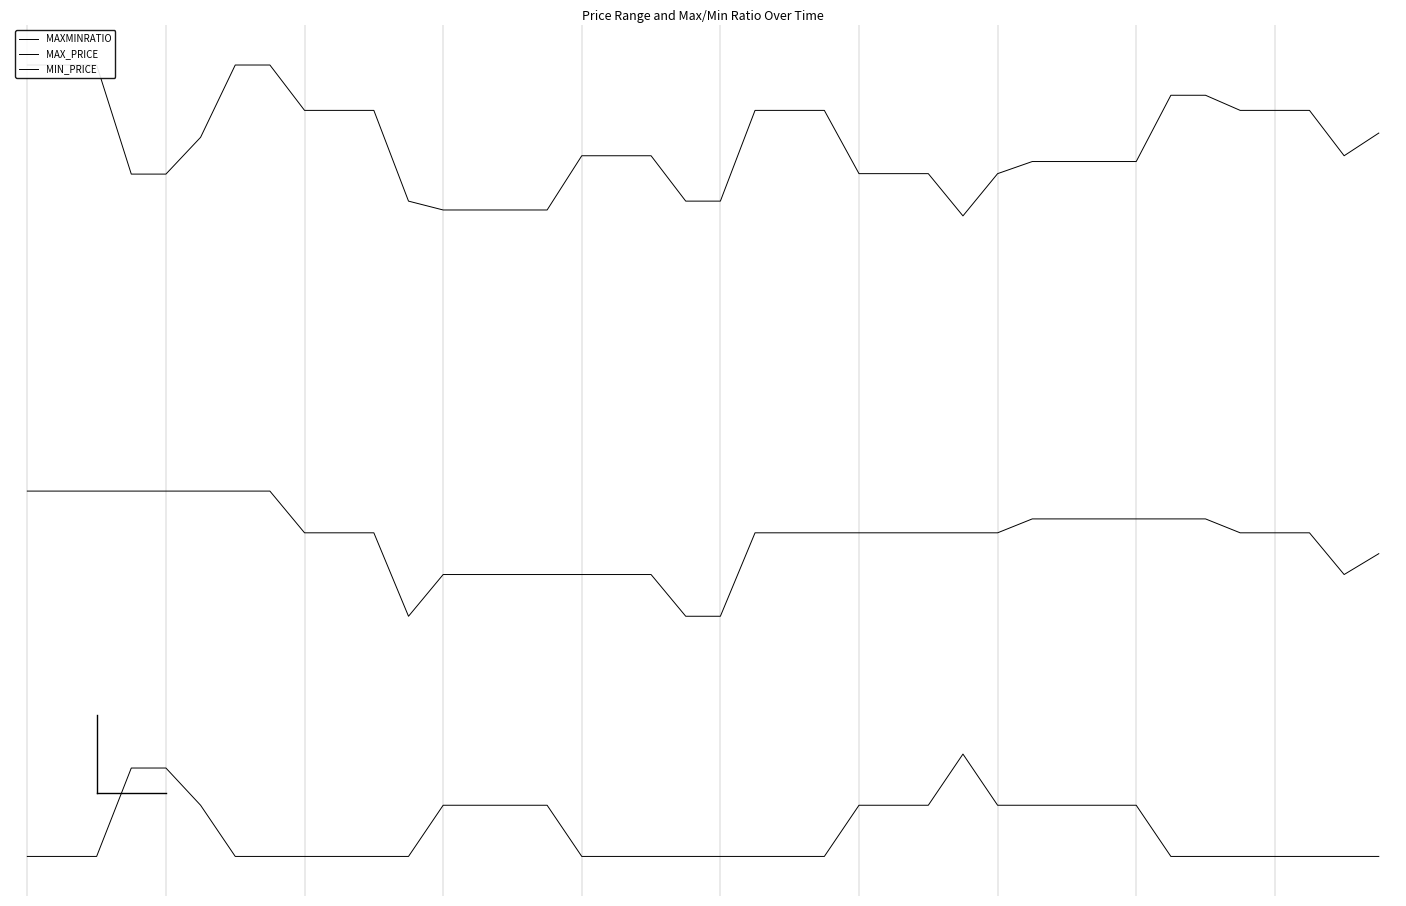

What is the average value of the MAX_PRICE series?

-200.0